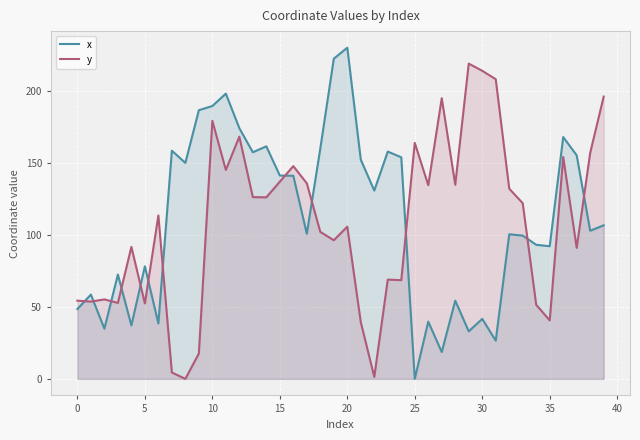

How many lines are shown in the chart?

2